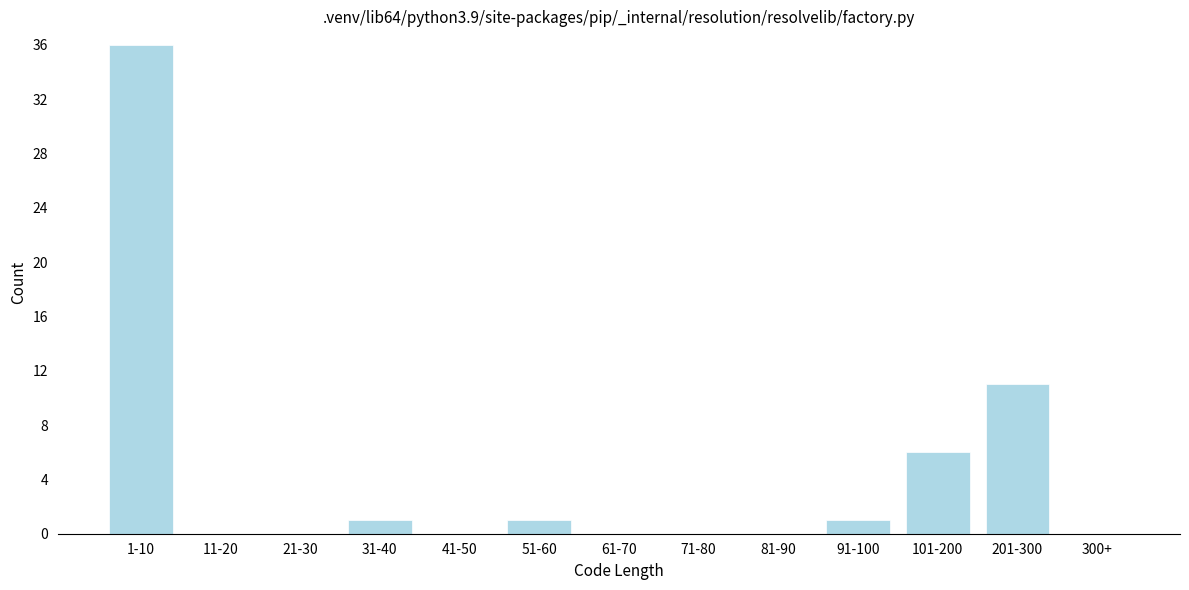

Reading left to right, what are all the values shown in this chart?

1-10=36	11-20=0	21-30=0	31-40=1	41-50=0	51-60=1	61-70=0	71-80=0	81-90=0	91-100=1	101-200=6	201-300=11	300+=0